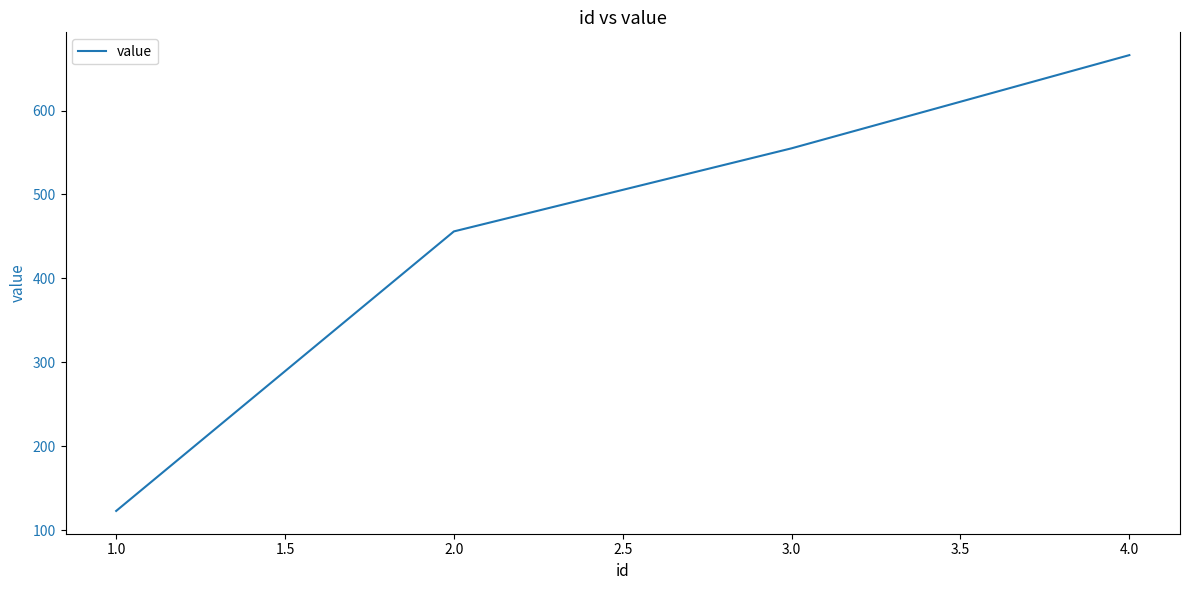

How many values are between 456 and 666?

3